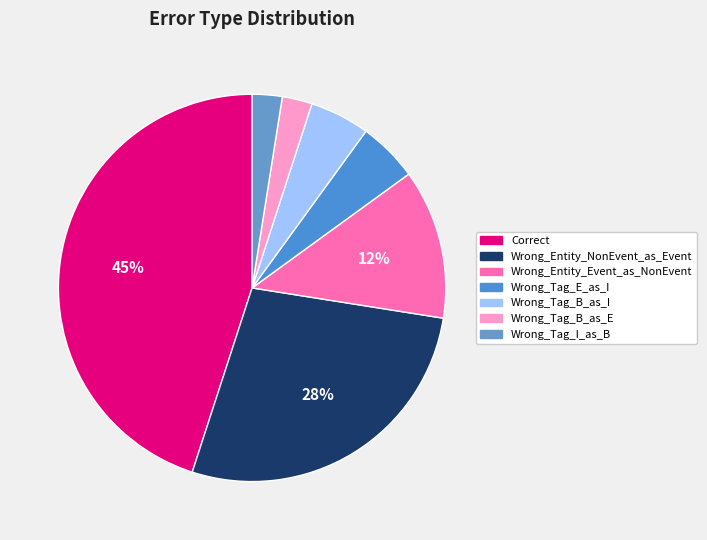

To the nearest percent, what portion does Wrong_Tag_B_as_I represent?

5%